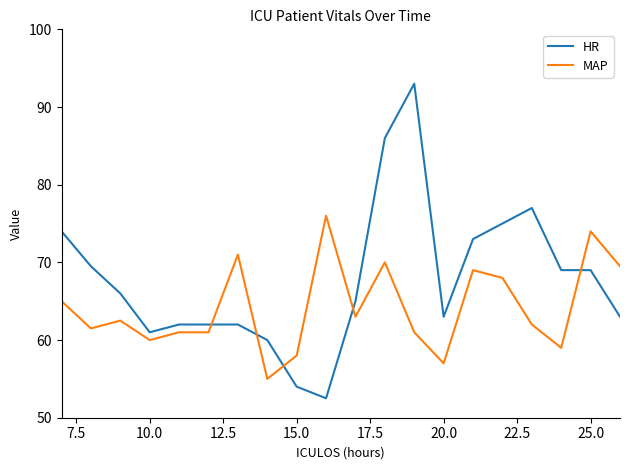

How many lines are shown in the chart?

2